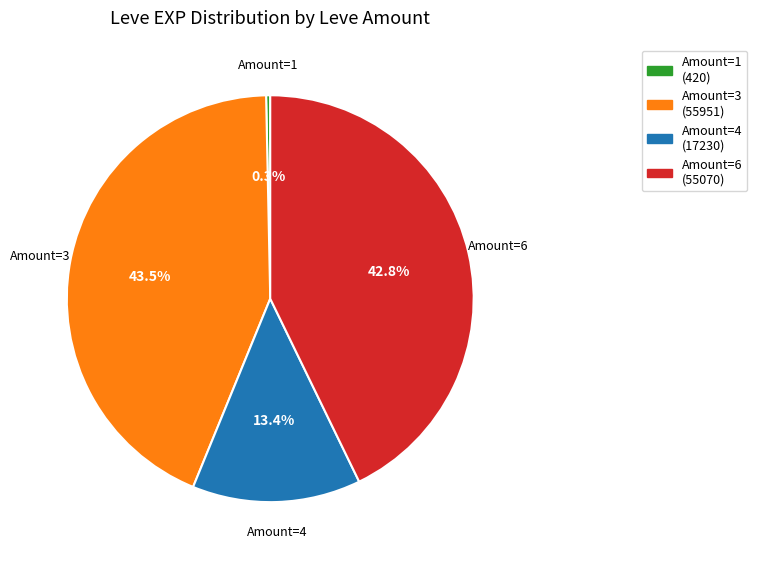

Between Amount=4 and Amount=6, which is larger?

Amount=6